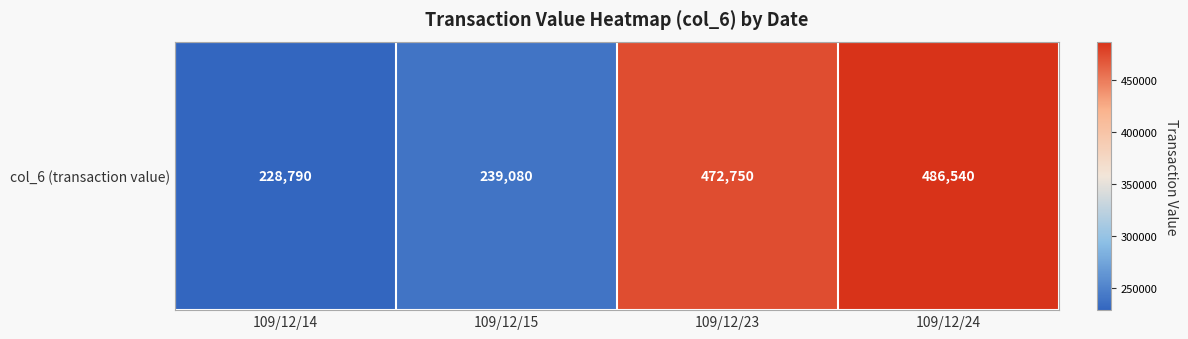

Approximately how many times larger is the value at 109/12/15 compared to 109/12/24?

0.5